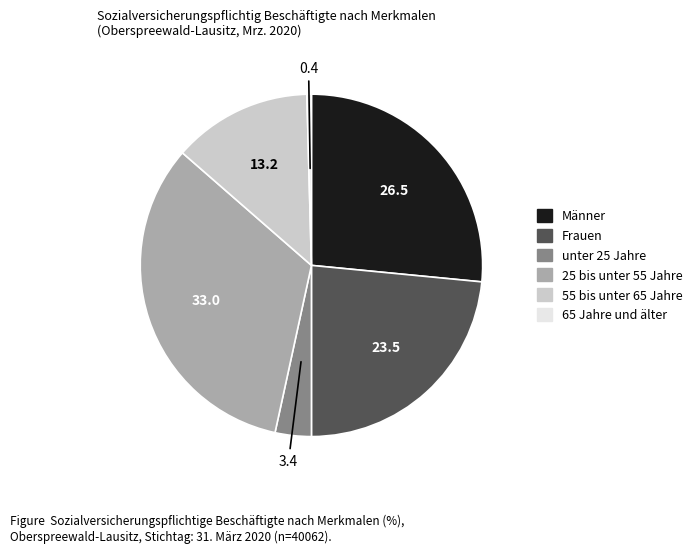

Is there any slice that represents more than half of the pie?

No